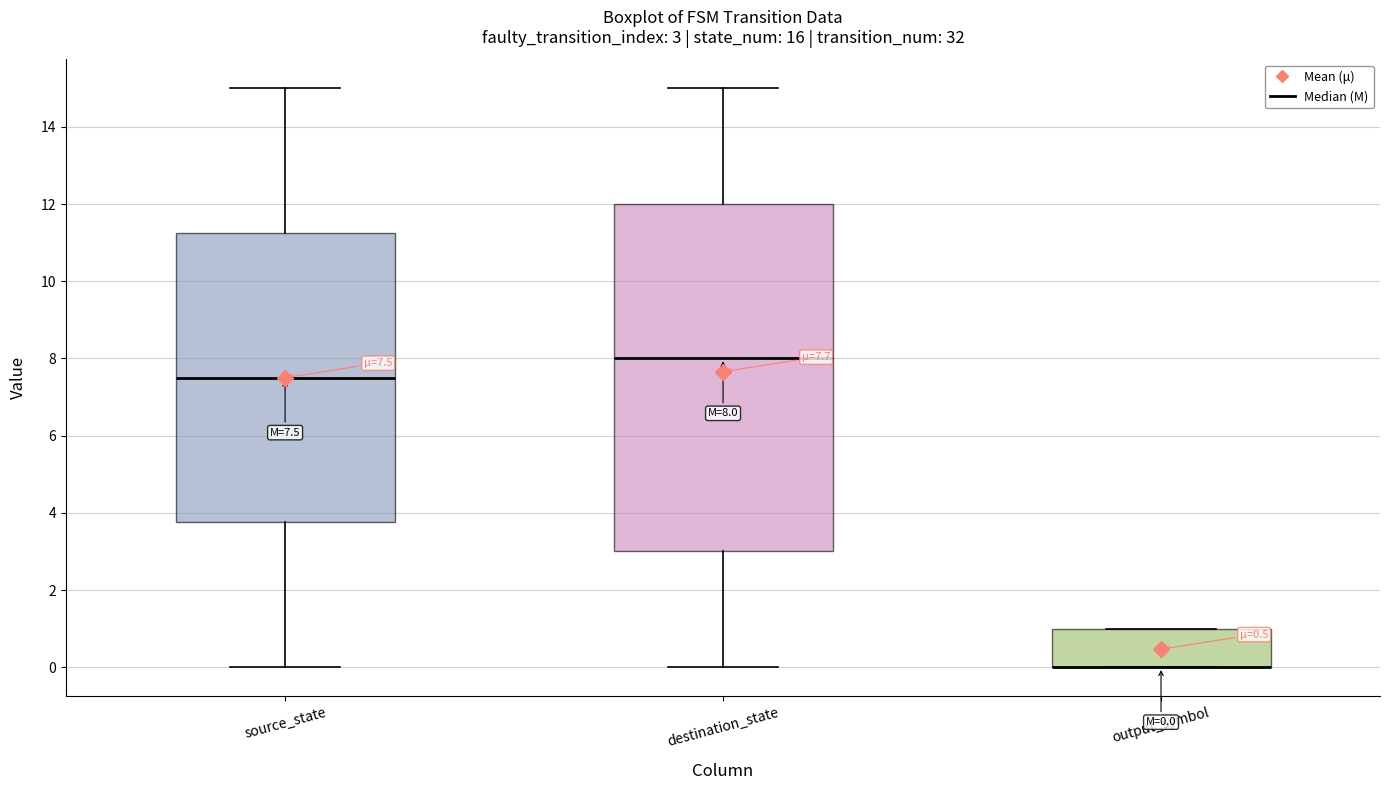

Which box is the tallest, from its lower edge to its upper edge?

destination_state